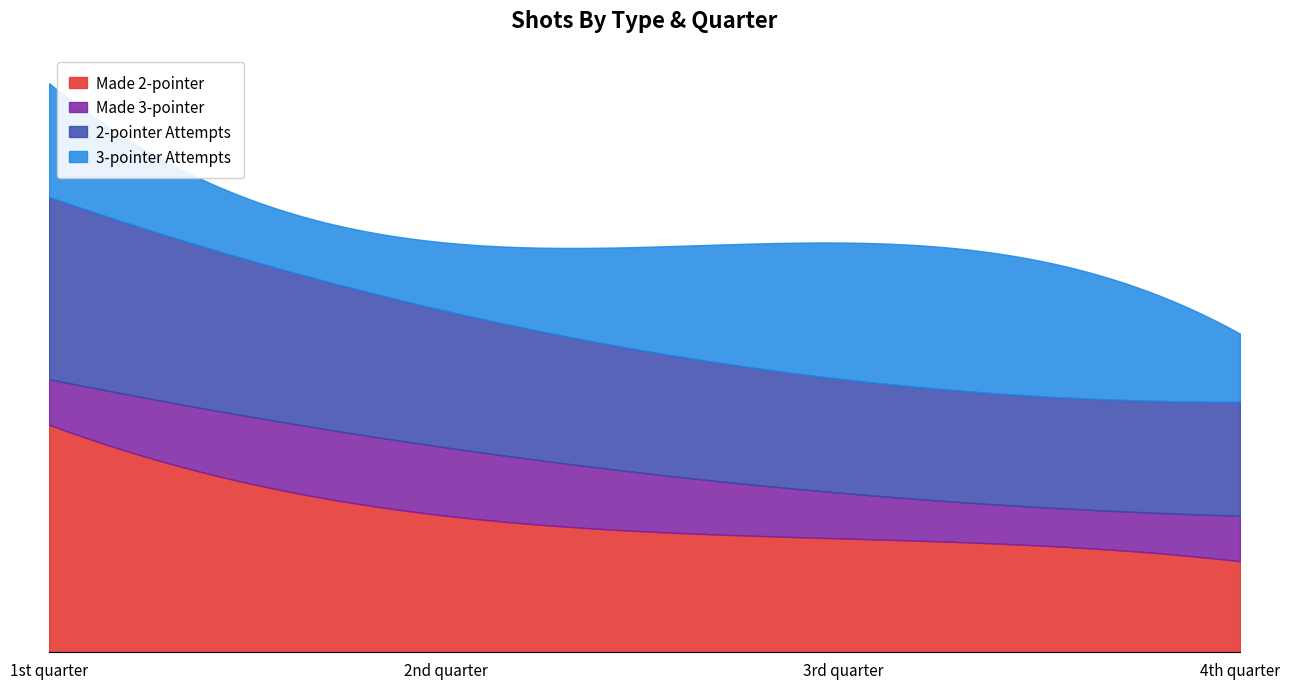

True or false: made_2pt and 2-pointer cross at least once.

False